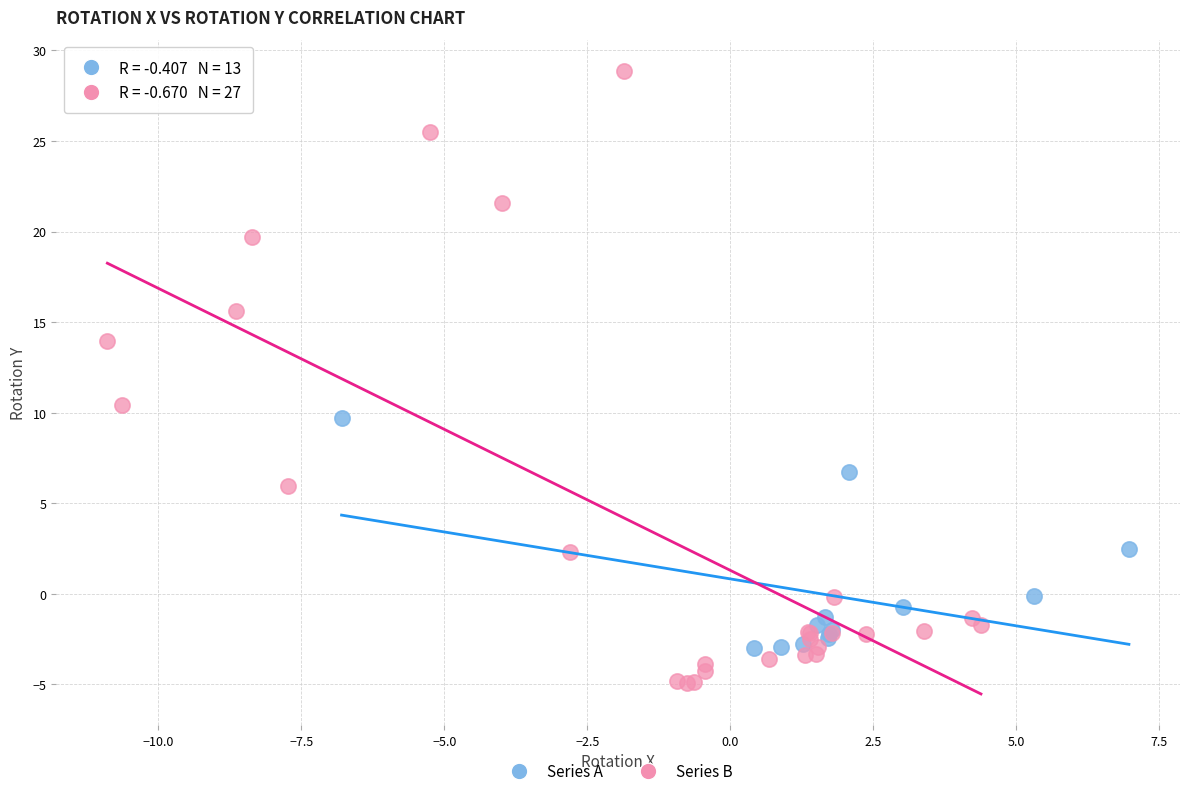

Which series reaches the minimum Y coordinate?

Series B